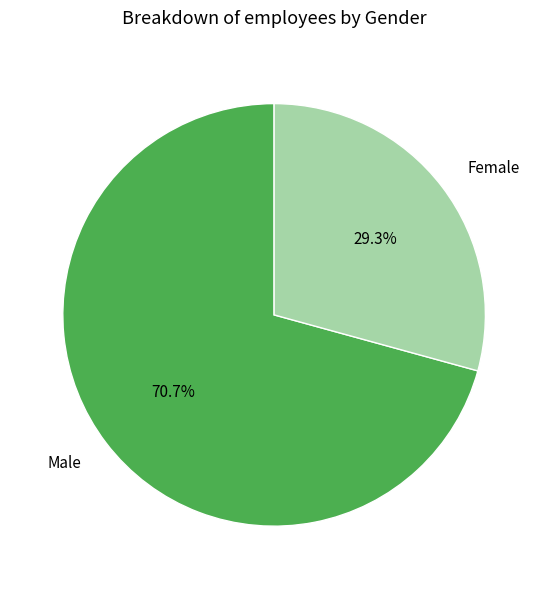

Does Male represent more than half of the total?

Yes